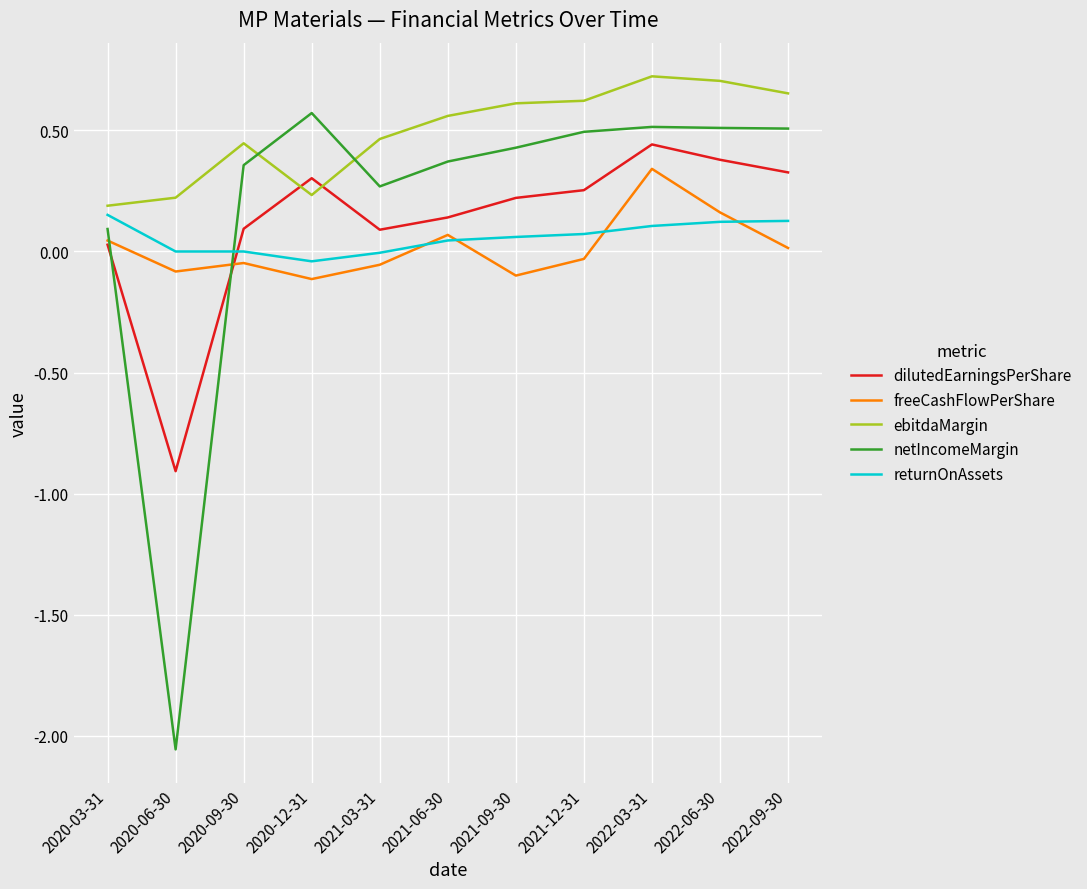

At which label does dilutedEarningsPerShare reach its peak?

2022-03-31